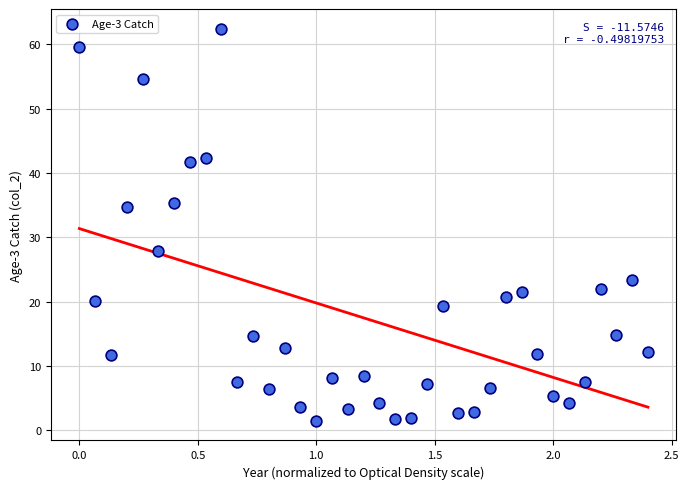

What is the range of Y values (max minus min)?

61.0